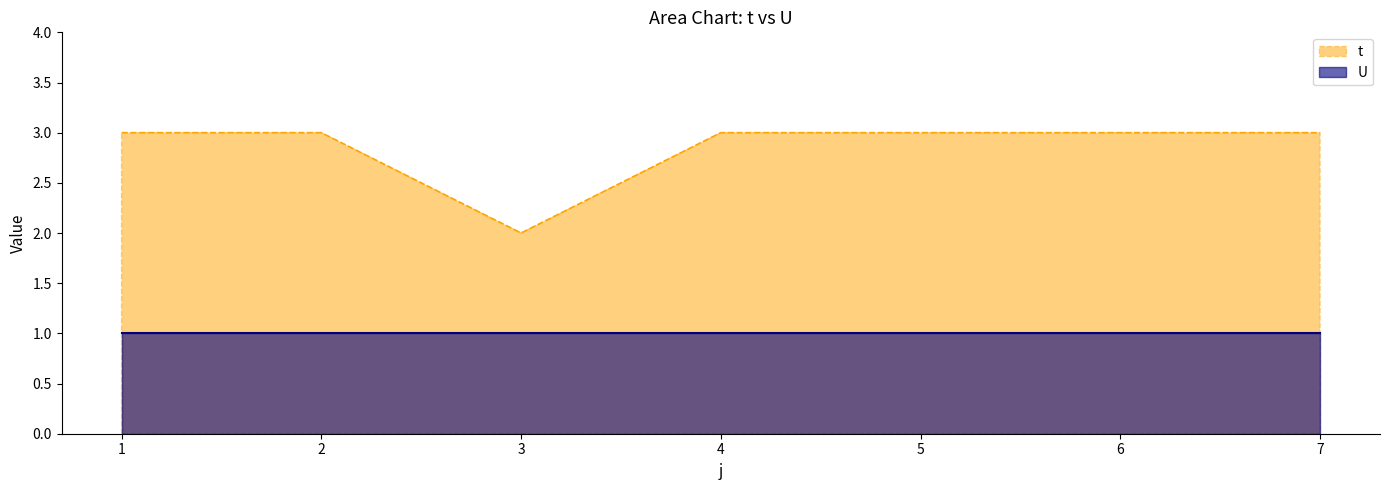

Between 1 and 4, which is larger?

1